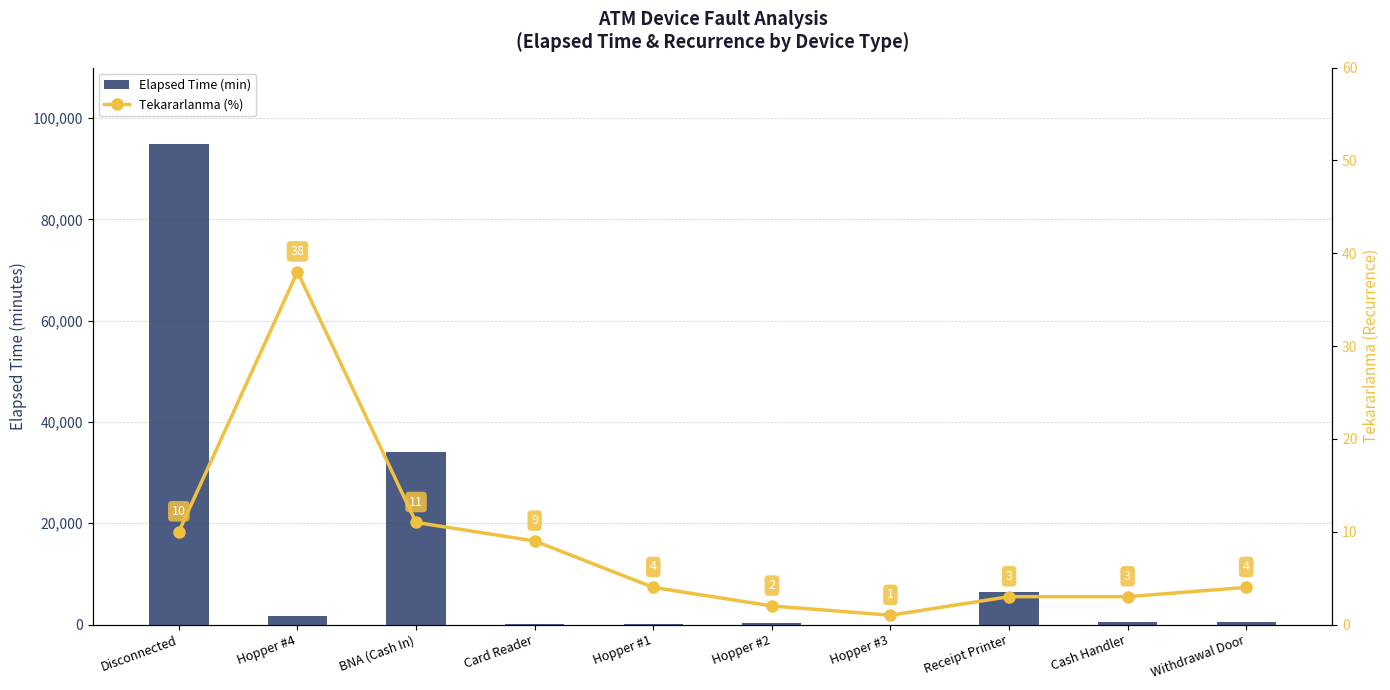

What is the sum of the Elapsed Time (min) values at Card Reader and Receipt Printer?

6565